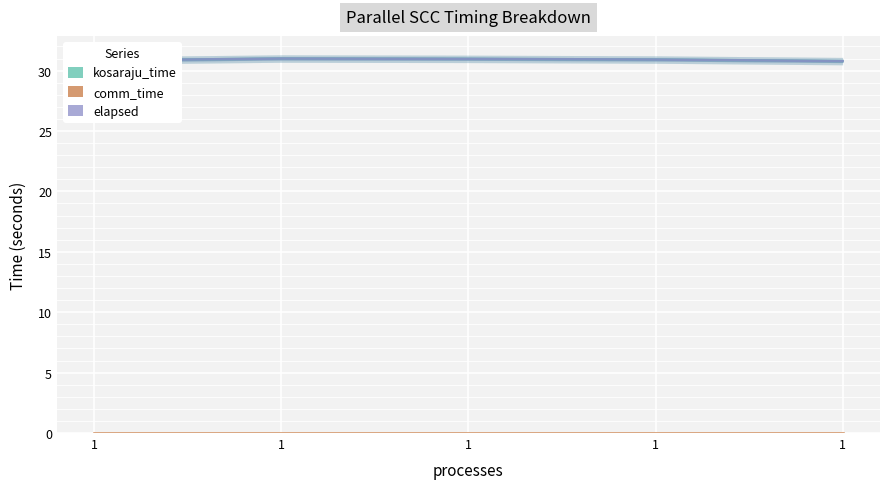

True or false: elapsed and kosaraju_time cross at least once.

False